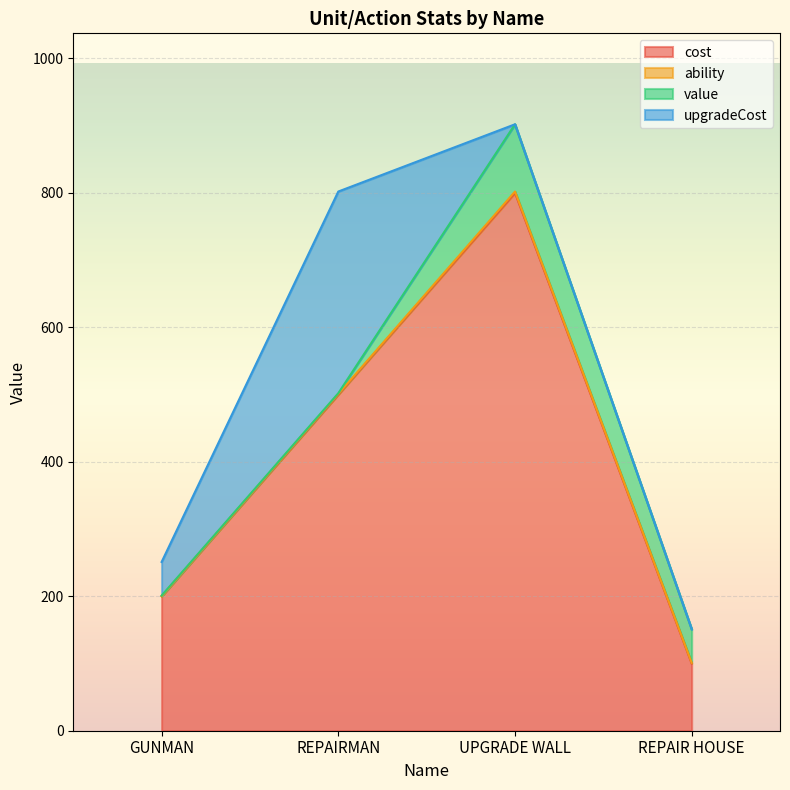

What is the total value across all series at UPGRADE WALL?

902